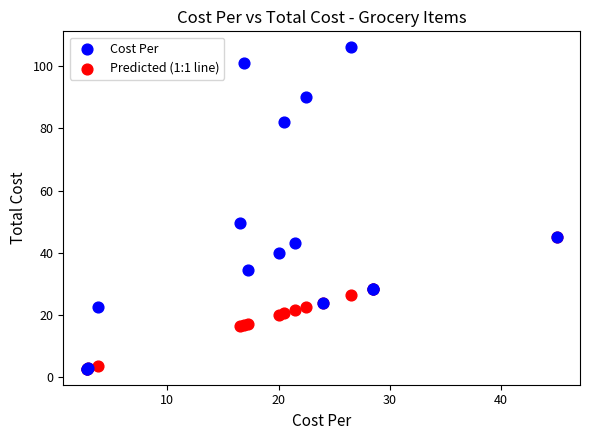

Which series has the widest spread of Y values?

Cost Per